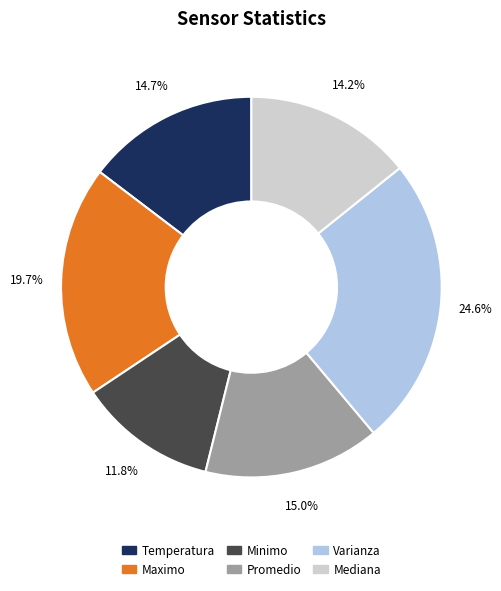

What is the largest slice in the pie chart?

Varianza